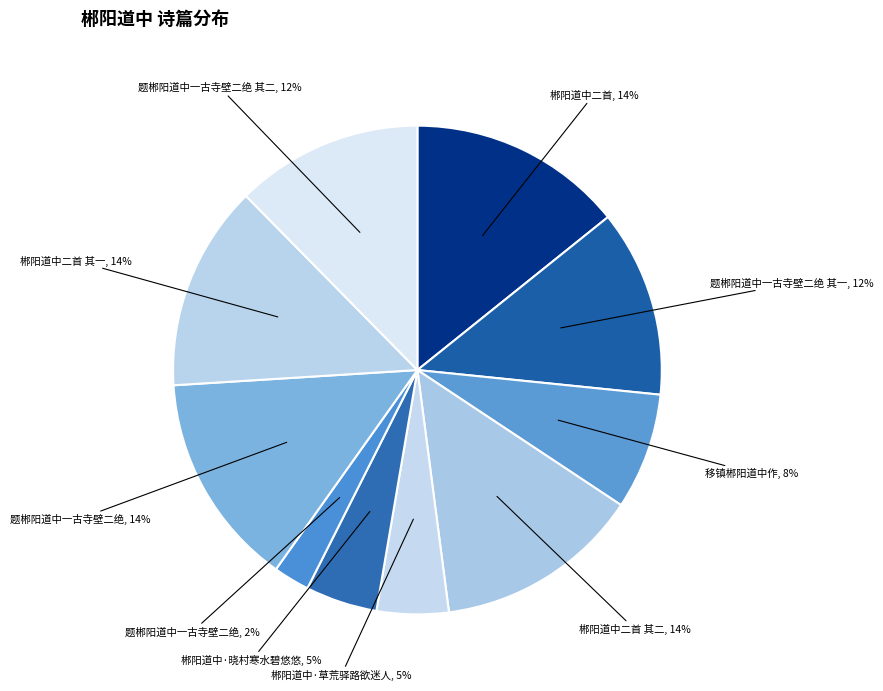

To the nearest percent, what is the difference between the largest and smallest slice percentages?

12%